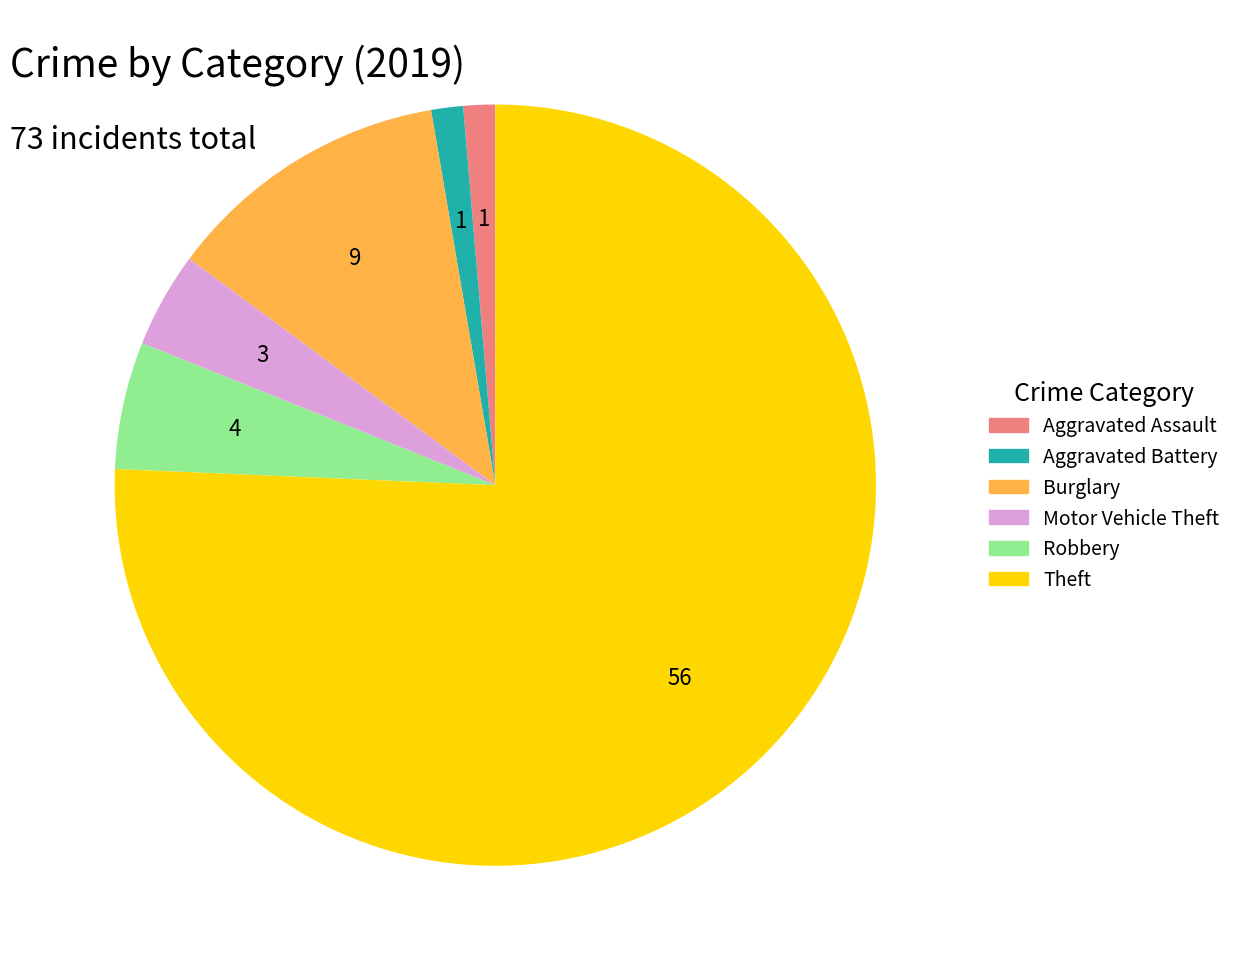

Do Aggravated Assault and Motor Vehicle Theft together represent more than half of the pie?

No